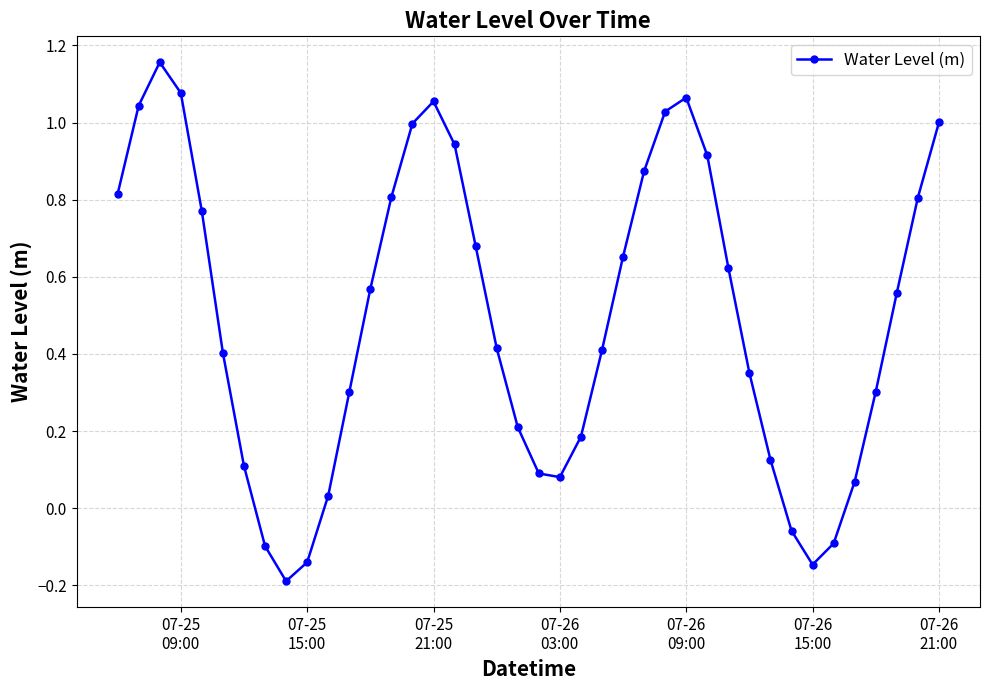

What is the value of the 23rd point from the left?

0.2